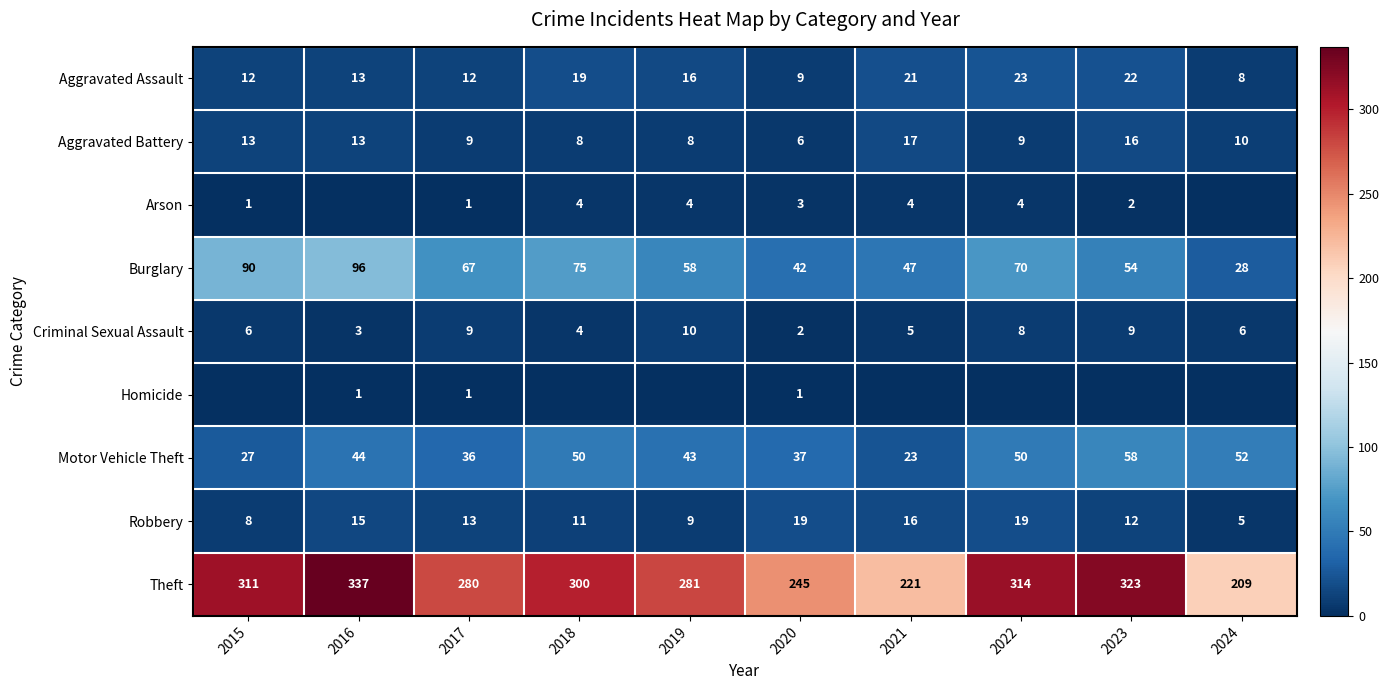

What is the difference between the Burglary values at 2024 and 2021?

19